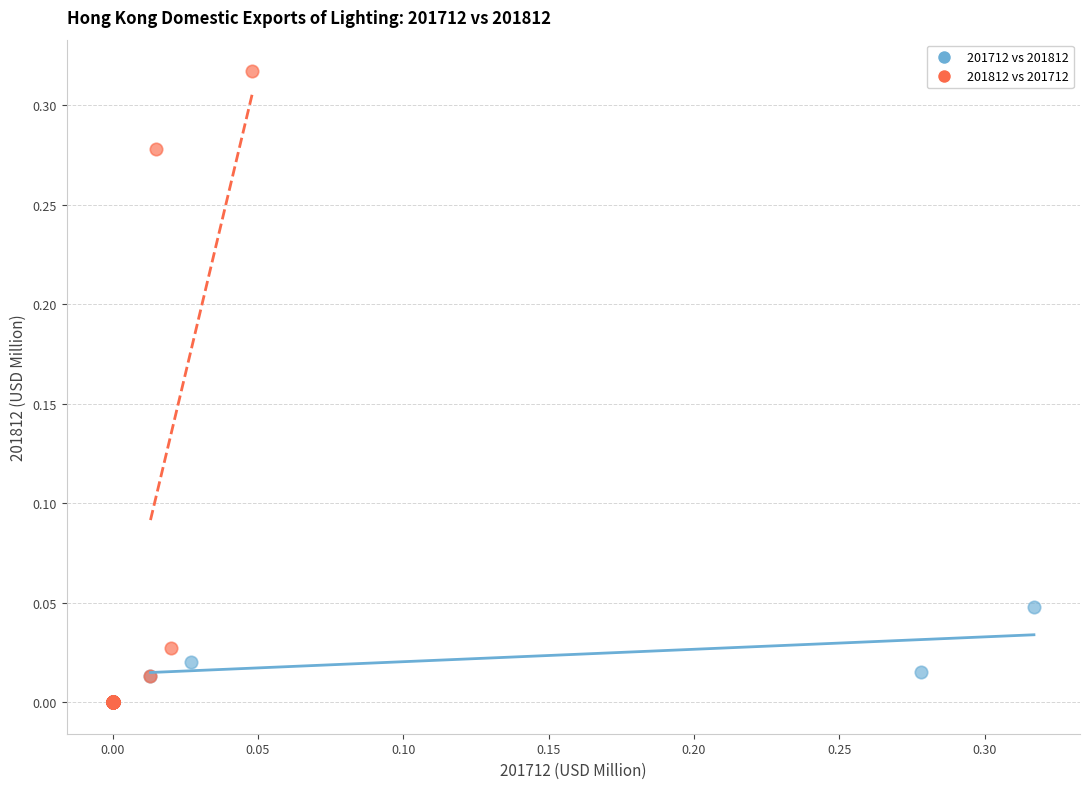

Which series has the widest spread of Y values?

201812 vs 201712